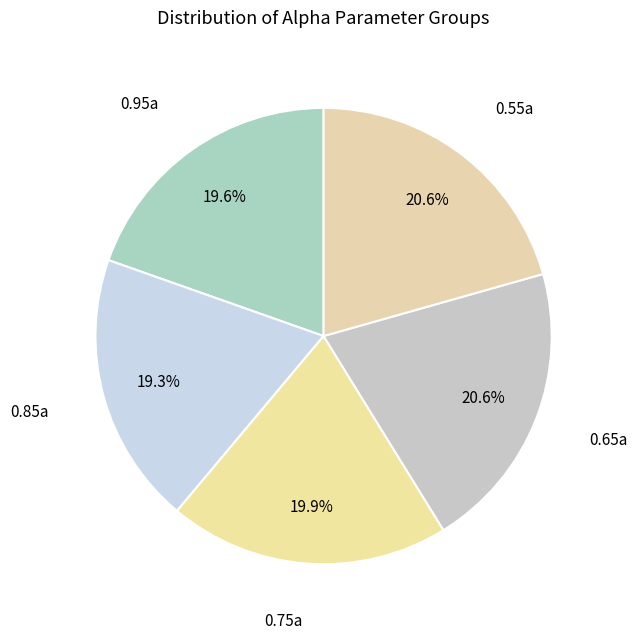

To the nearest percent, what is the difference between the largest and smallest slice percentages?

1%